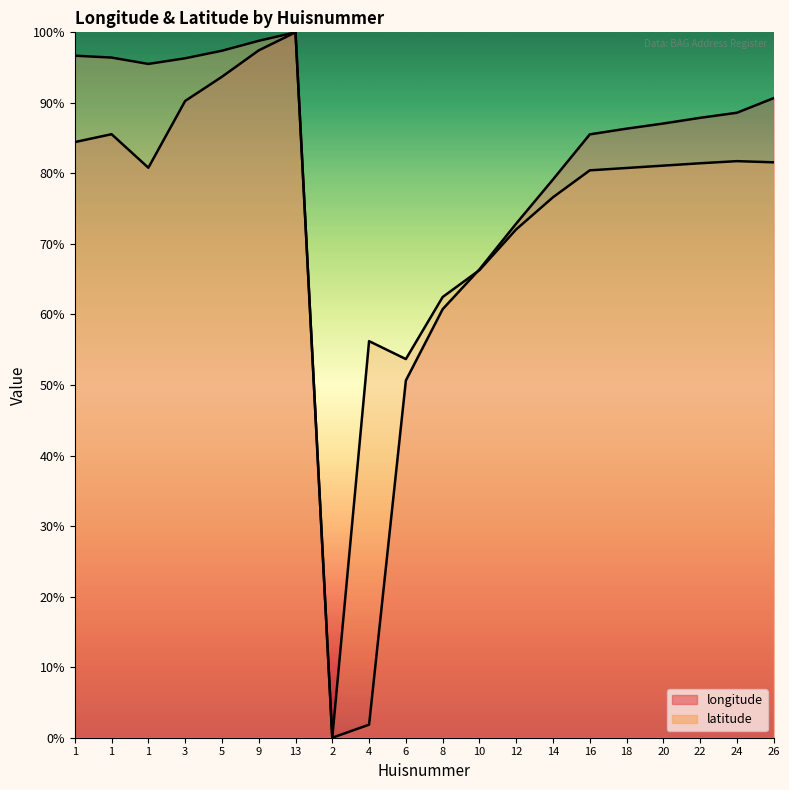

Reading left to right, what are all the values shown in this chart?

longitude: 1=0.8	1=0.9	1=0.8	3=0.9	5=0.9	9=1.0	13=1.0	2=0.0	4=0.0	6=0.5	8=0.6	10=0.7	12=0.7	14=0.8	16=0.9	18=0.9	20=0.9	22=0.9	24=0.9	26=0.9
latitude: 1=1.0	1=1.0	1=1.0	3=1.0	5=1.0	9=1.0	13=1.0	2=0.0	4=0.6	6=0.5	8=0.6	10=0.7	12=0.7	14=0.8	16=0.8	18=0.8	20=0.8	22=0.8	24=0.8	26=0.8